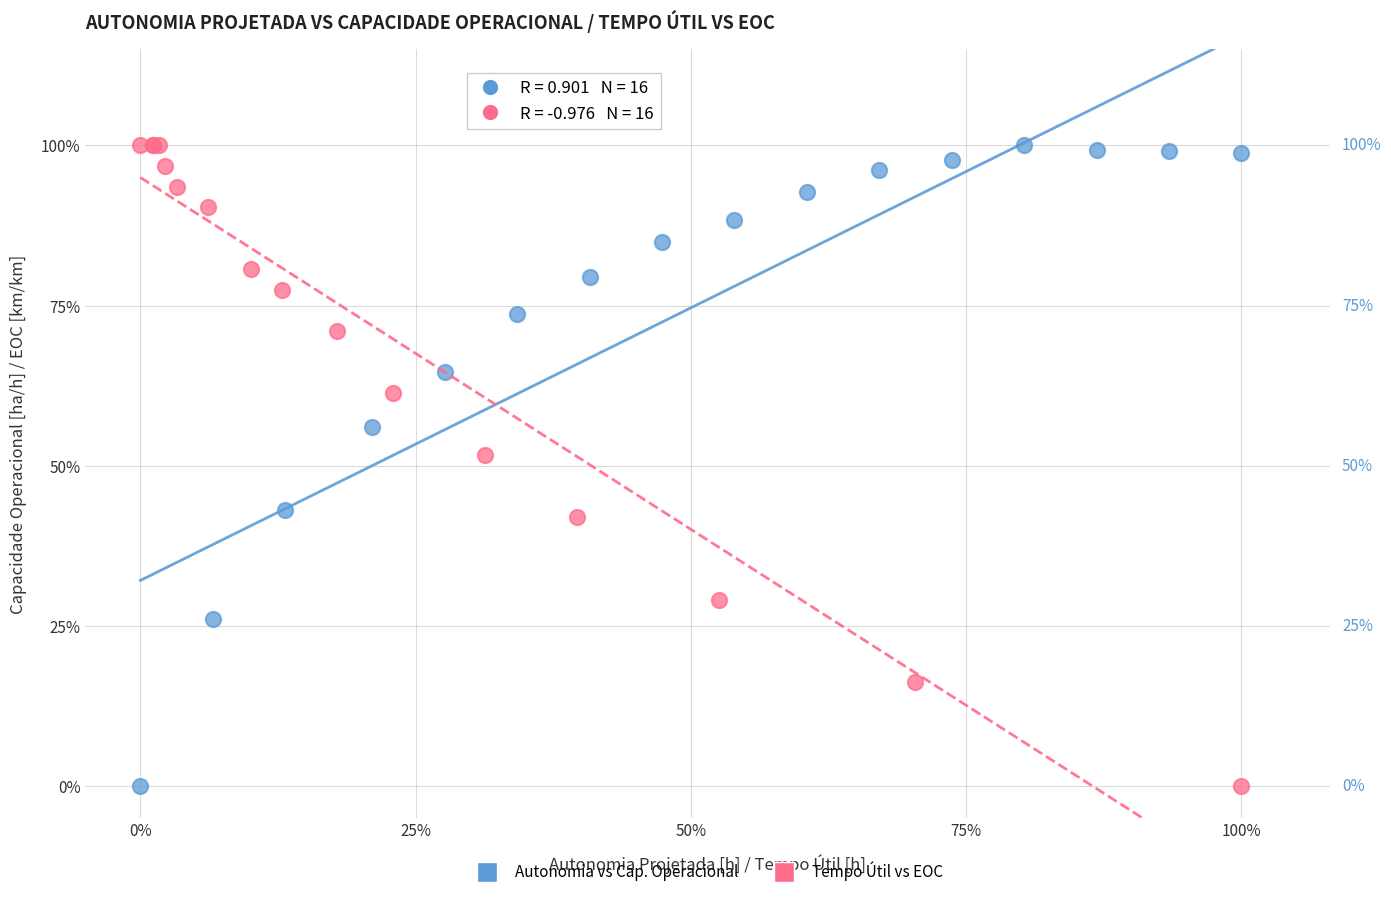

What are all the series names shown in the legend?

Autonomia vs Cap. Operacional, Tempo Útil vs EOC